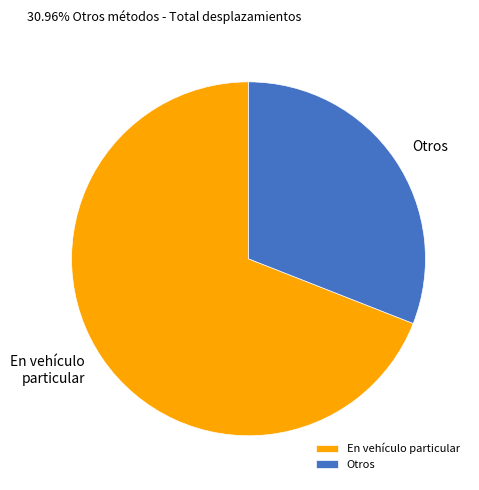

Between Otros and En vehículo particular, which is larger?

En vehículo particular